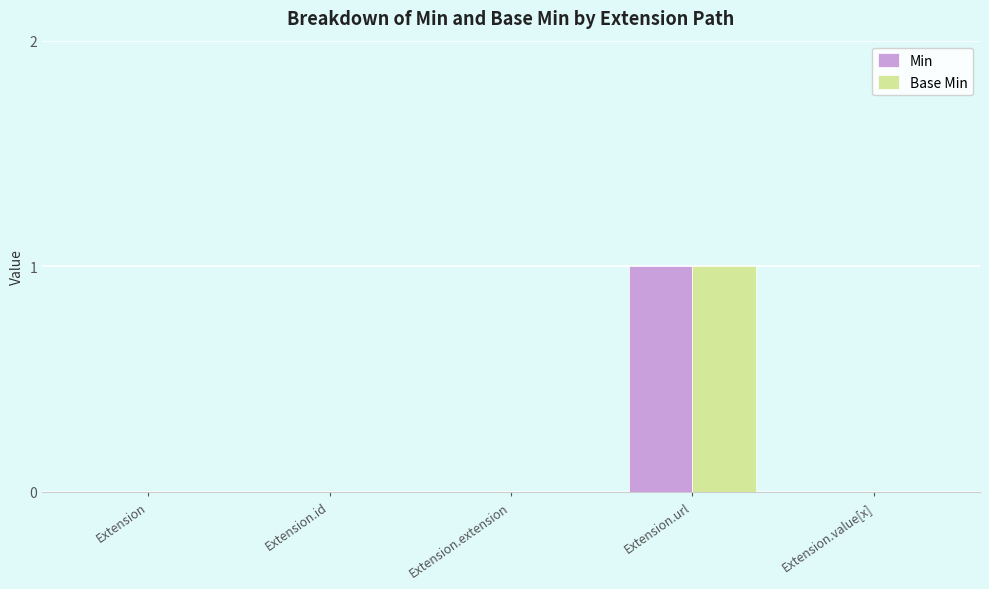

The Min series shows -1 at Extension. True or false?

False